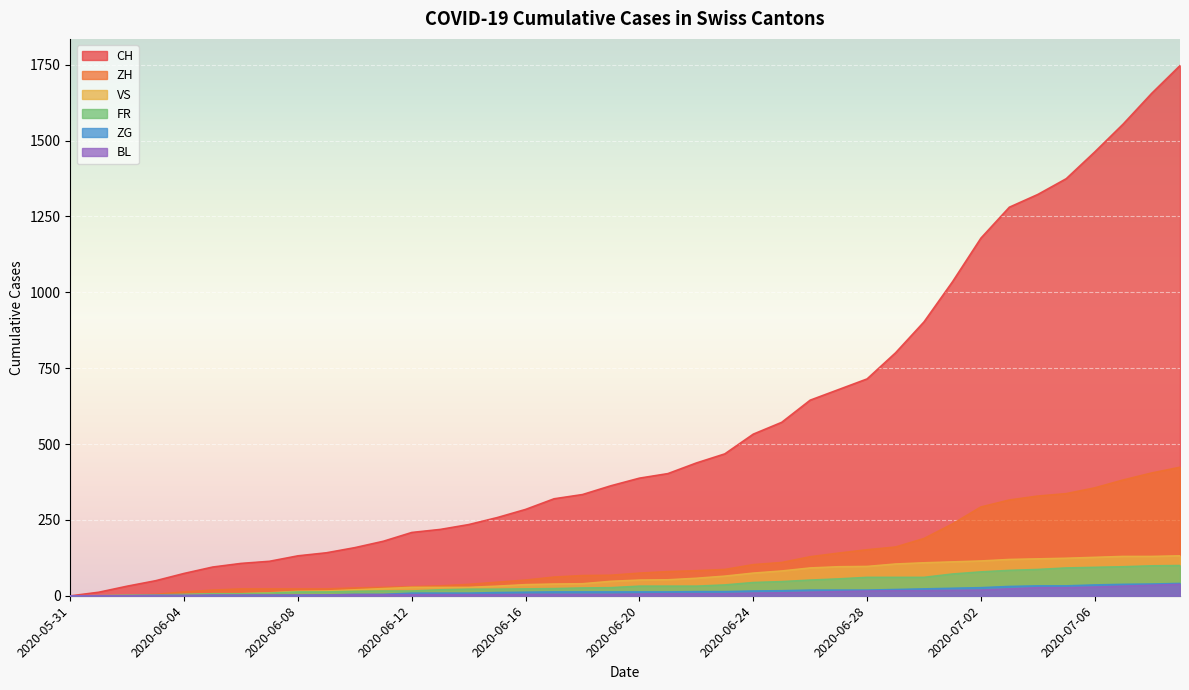

True or false: ZG and CH intersect in this chart.

False